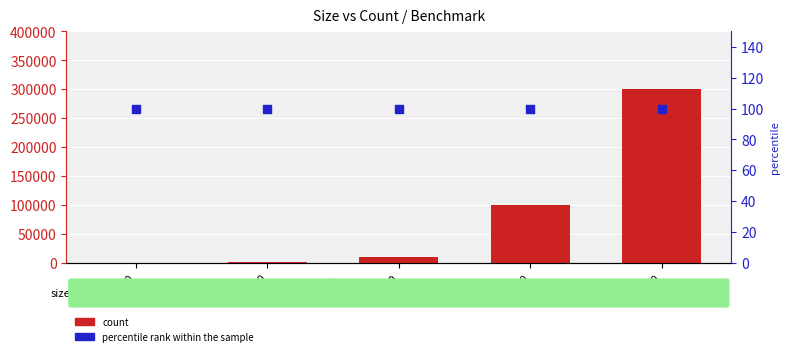

Which series has the largest total across all categories?

count